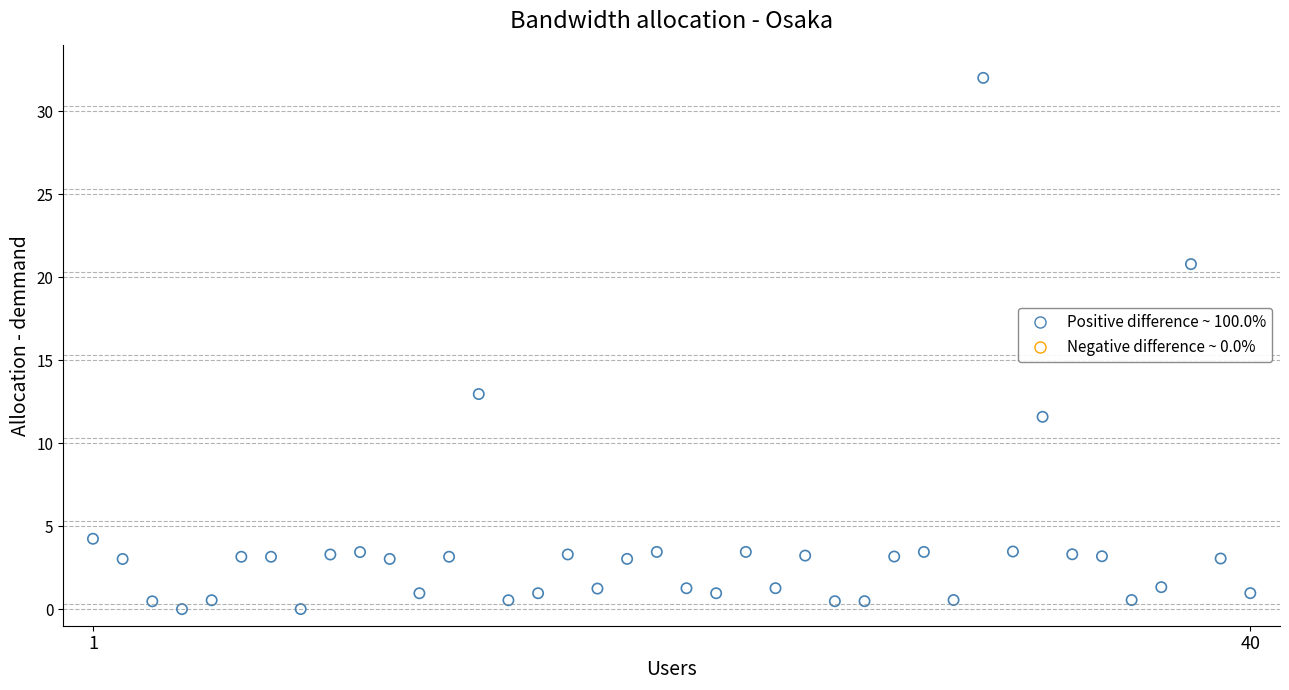

What Y value in the scatter plot is closest to 16?

13.0